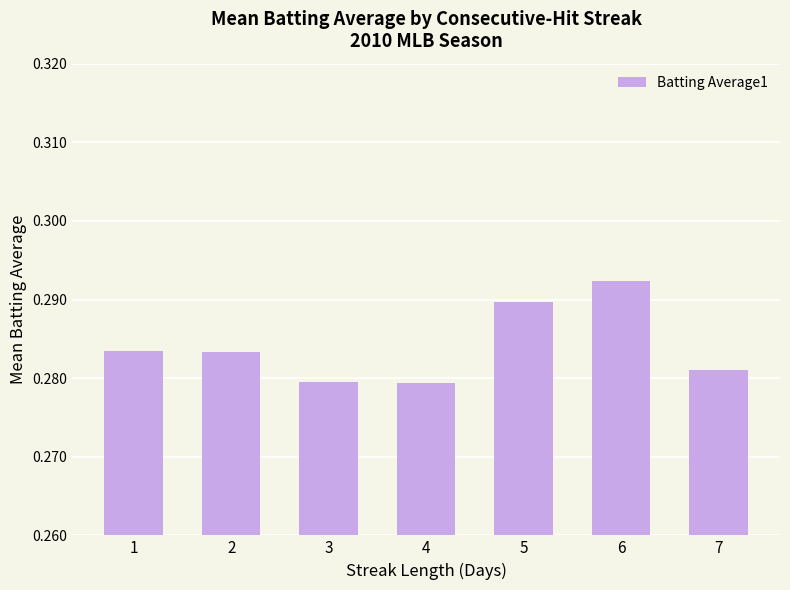

Which has a higher value, 5 or 3?

5